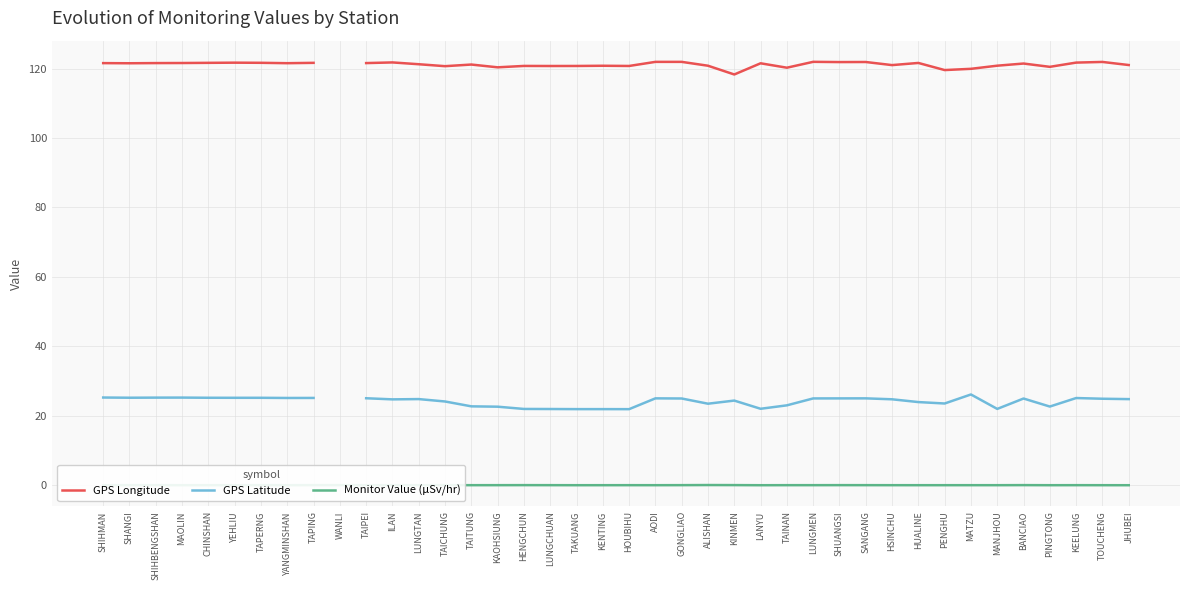

In Monitor Value (µSv/hr), how many points are higher than both neighbors (excluding endpoints)?

13